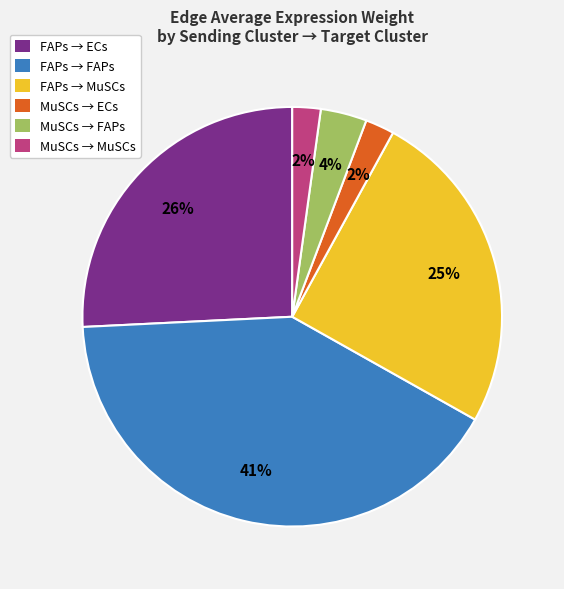

Which slice is the largest?

FAPs → FAPs